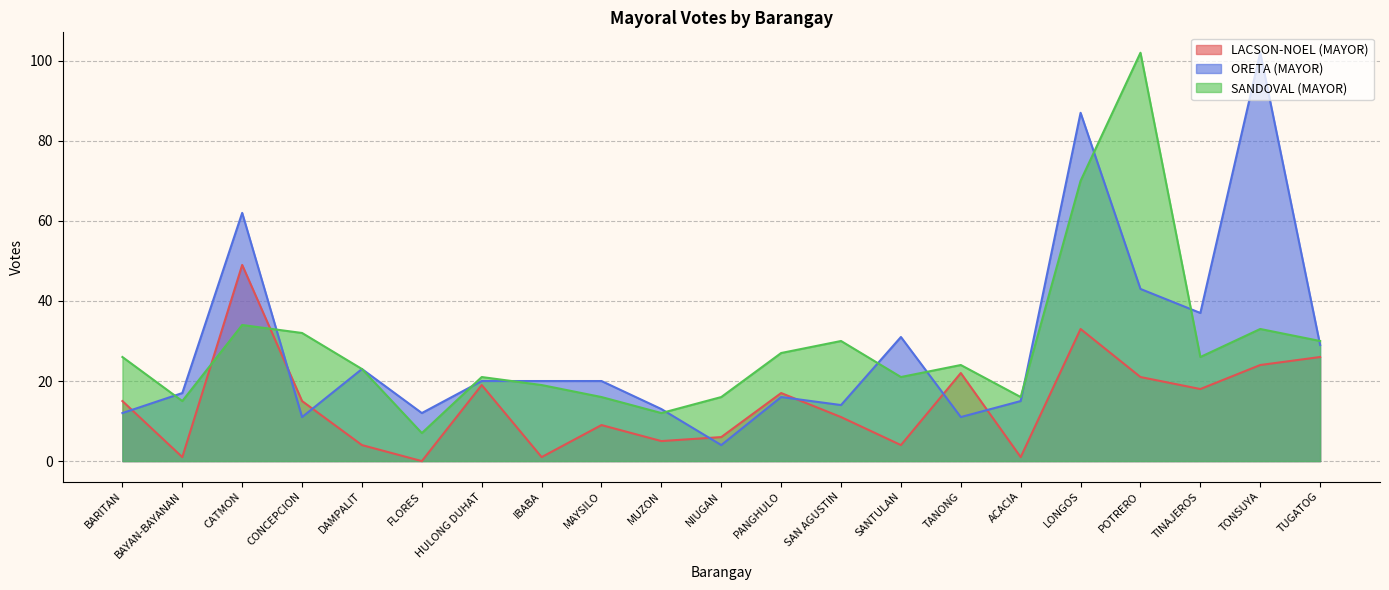

Which category has the highest value in the SANDOVAL (MAYOR) series?

POTRERO